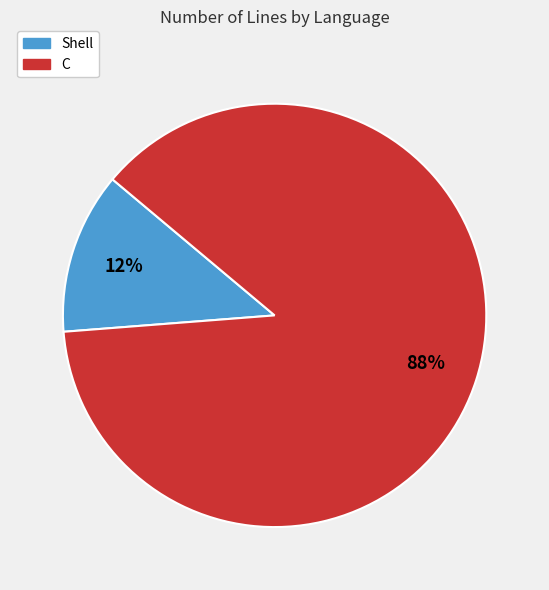

Which slice is the largest?

C